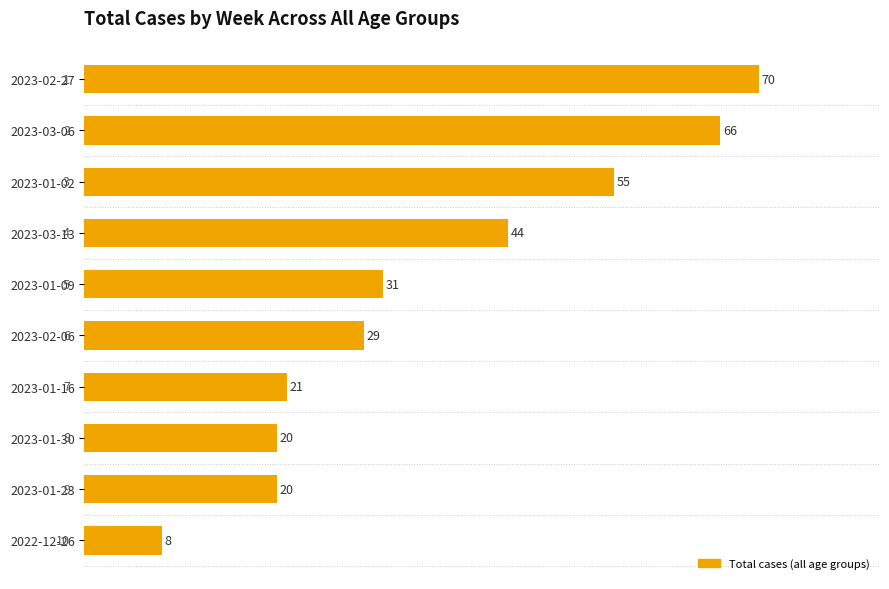

What is the sum of all values?

364